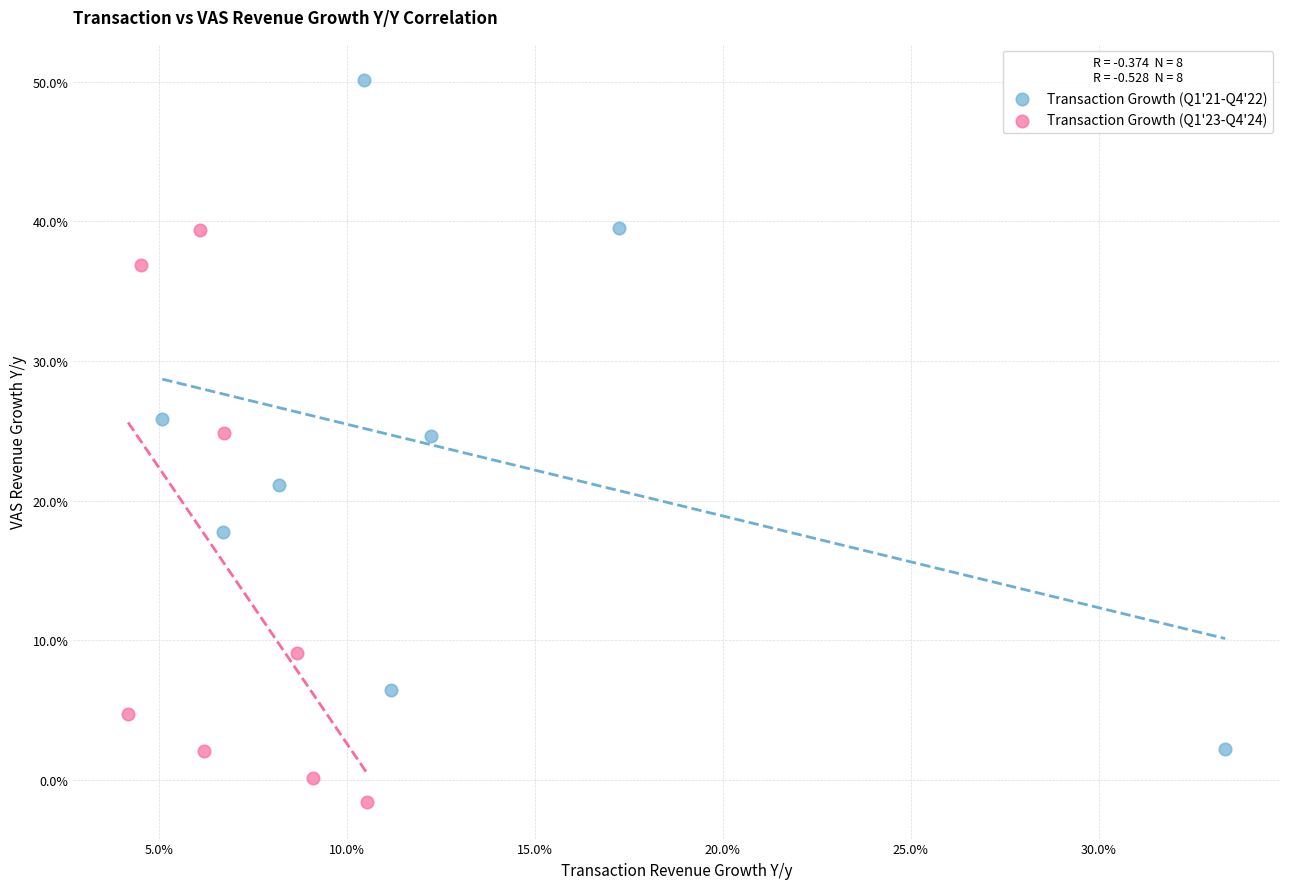

What are all the series names shown in the legend?

Transaction Growth (Q1'21-Q4'22), Transaction Growth (Q1'23-Q4'24)